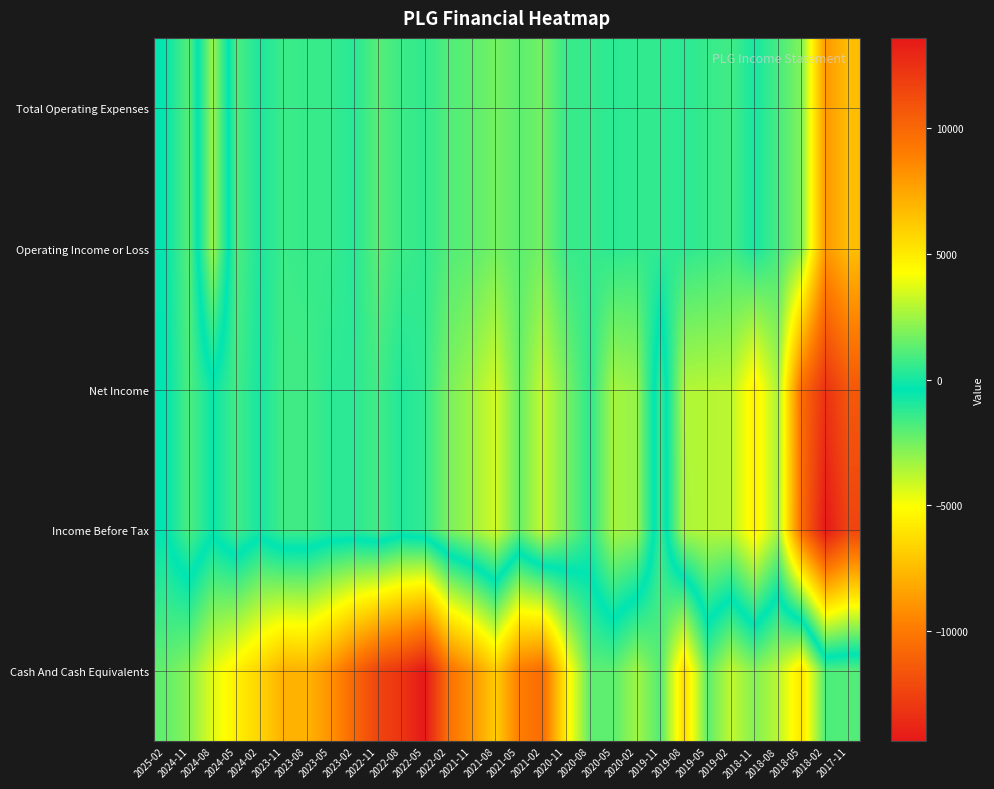

Reading left to right, transcribe all the data shown in this chart.

Total Operating Expenses: 2025-02=-500	2024-11=-2000	2024-08=2400	2024-05=-1800	2024-02=-900	2023-11=-1500	2023-08=-1400	2023-05=-1400	2023-02=-1100	2022-11=-2000	2022-08=-1500	2022-05=-1300	2022-02=-1900	2021-11=-2100	2021-08=-2500	2021-05=-2100	2021-02=-2500	2020-11=-1400	2020-08=-1400	2020-05=-1200	2020-02=-1300	2019-11=-1300	2019-08=-1200	2019-05=-1400	2019-02=-1600	2018-11=-800	2018-08=-1700	2018-05=-2800	2018-02=-8800	2017-11=-7400
Operating Income or Loss: 2025-02=-500	2024-11=-2000	2024-08=2400	2024-05=-1800	2024-02=-900	2023-11=-1500	2023-08=-1400	2023-05=-1400	2023-02=-1100	2022-11=-2000	2022-08=-1500	2022-05=-1300	2022-02=-1900	2021-11=-2100	2021-08=-2500	2021-05=-2100	2021-02=-2500	2020-11=-1400	2020-08=-1400	2020-05=-1200	2020-02=-1300	2019-11=-1300	2019-08=-1200	2019-05=-1400	2019-02=-1600	2018-11=-800	2018-08=-1700	2018-05=-2800	2018-02=-8800	2017-11=-7400
Net Income: 2025-02=-400	2024-11=-1800	2024-08=-600	2024-05=-1600	2024-02=-800	2023-11=-1600	2023-08=-1600	2023-05=-1200	2023-02=-1200	2022-11=-1600	2022-08=-1000	2022-05=-1300	2022-02=-2600	2021-11=-3300	2021-08=-4200	2021-05=-2300	2021-02=-4000	2020-11=-2600	2020-08=-1200	2020-05=-3400	2020-02=-3100	2019-11=600	2019-08=-3600	2019-05=-3700	2019-02=-3800	2018-11=-5600	2018-08=-3400	2018-05=-10600	2018-02=-13200	2017-11=-11500
Income Before Tax: 2025-02=-400	2024-11=-1800	2024-08=-600	2024-05=-1600	2024-02=-800	2023-11=-1600	2023-08=-1600	2023-05=-1200	2023-02=-1200	2022-11=-1600	2022-08=-1000	2022-05=-1300	2022-02=-2600	2021-11=-3300	2021-08=-4200	2021-05=-2300	2021-02=-4000	2020-11=-2600	2020-08=-1200	2020-05=-3400	2020-02=-3100	2019-11=600	2019-08=-3500	2019-05=-3700	2019-02=-3800	2018-11=-5600	2018-08=-3400	2018-05=-10700	2018-02=-14400	2017-11=-12400
Cash And Cash Equivalents: 2025-02=1400	2024-11=2100	2024-08=3700	2024-05=4800	2024-02=5800	2023-11=7100	2023-08=7000	2023-05=8200	2023-02=10000	2022-11=11600	2022-08=12300	2022-05=13600	2022-02=9600	2021-11=8100	2021-08=6100	2021-05=9000	2021-02=9800	2020-11=4800	2020-08=1300	2020-05=1300	2020-02=2500	2019-11=1100	2019-08=5600	2019-05=1300	2019-02=3100	2018-11=2000	2018-08=3000	2018-05=5200	2018-02=1000	2017-11=1100